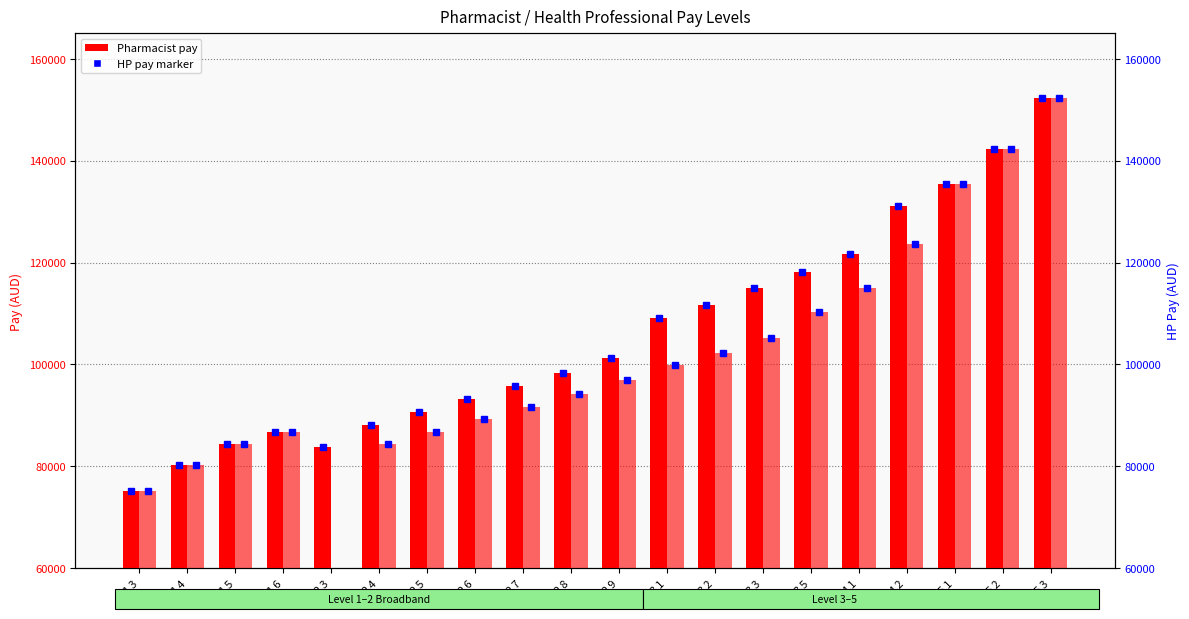

Reading left to right, extract all data points from this chart.

Pharmacist pay: 75227	80303	84452	86842	83837	88171	90671	93282	95731	98351	101321	109197	111750	115073	118081	121747	131067	135355	142352	152377
Health Professional pay: 75227	80303	84452	86842	0	84452	86842	89340	91680	94189	97028	99819	102205	105180	110398	114928	123710	135355	142352	152377